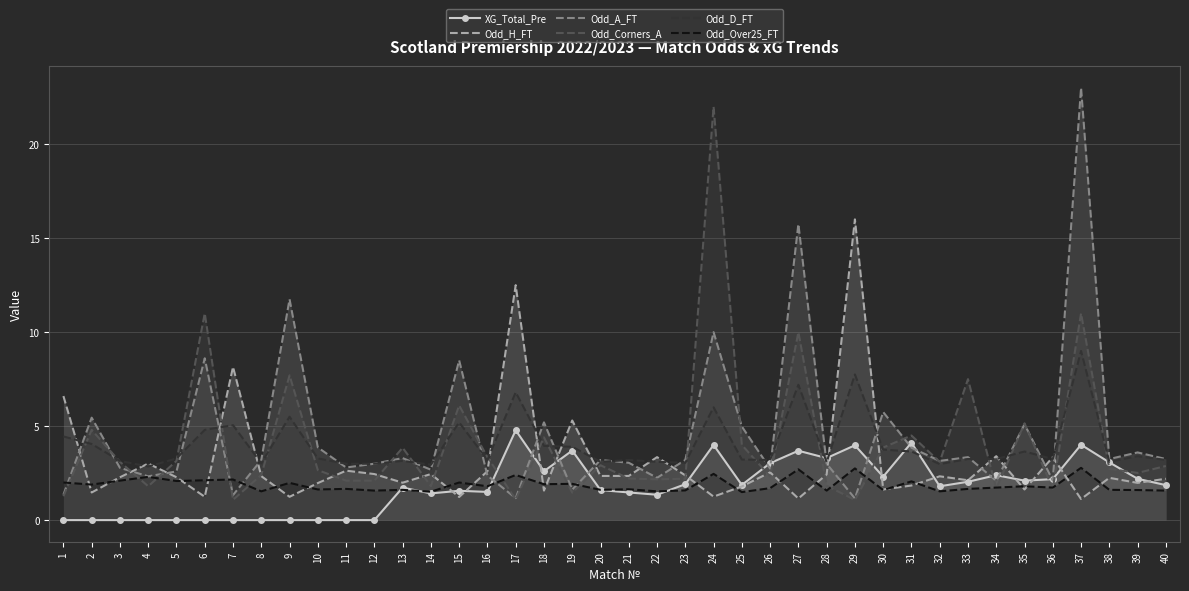

Which category has the highest value in the XG_Total_Pre series?

17